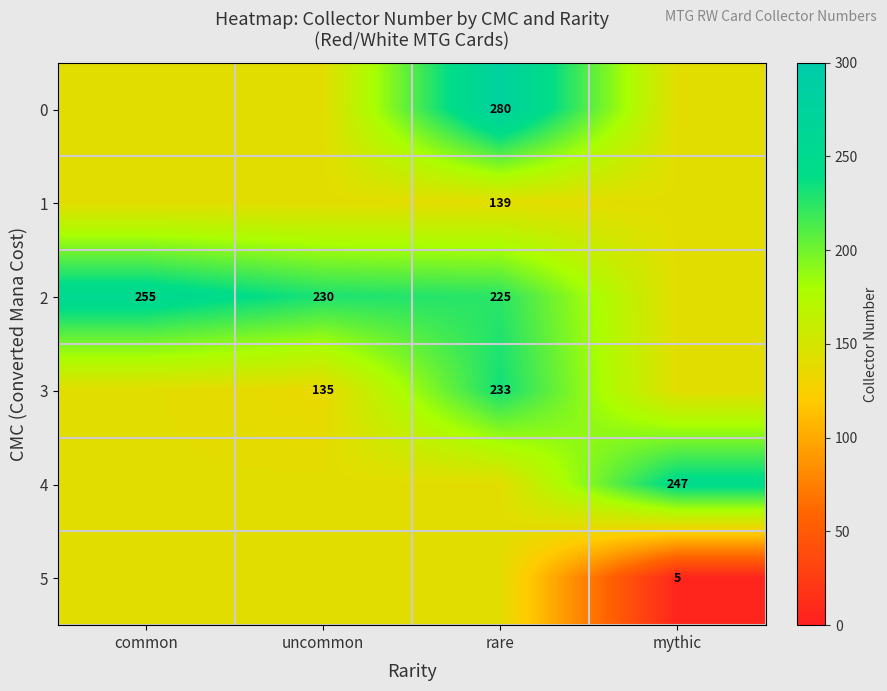

Between common and rare, which series saw the biggest shift?

row_0